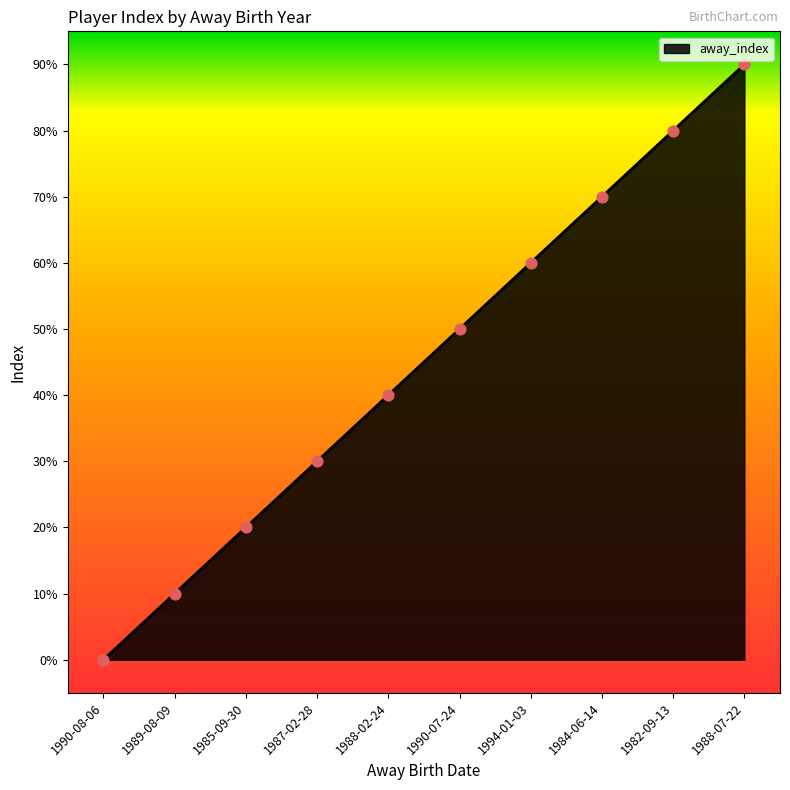

Which has a higher value, 1990-07-24 or 1988-07-22?

1988-07-22